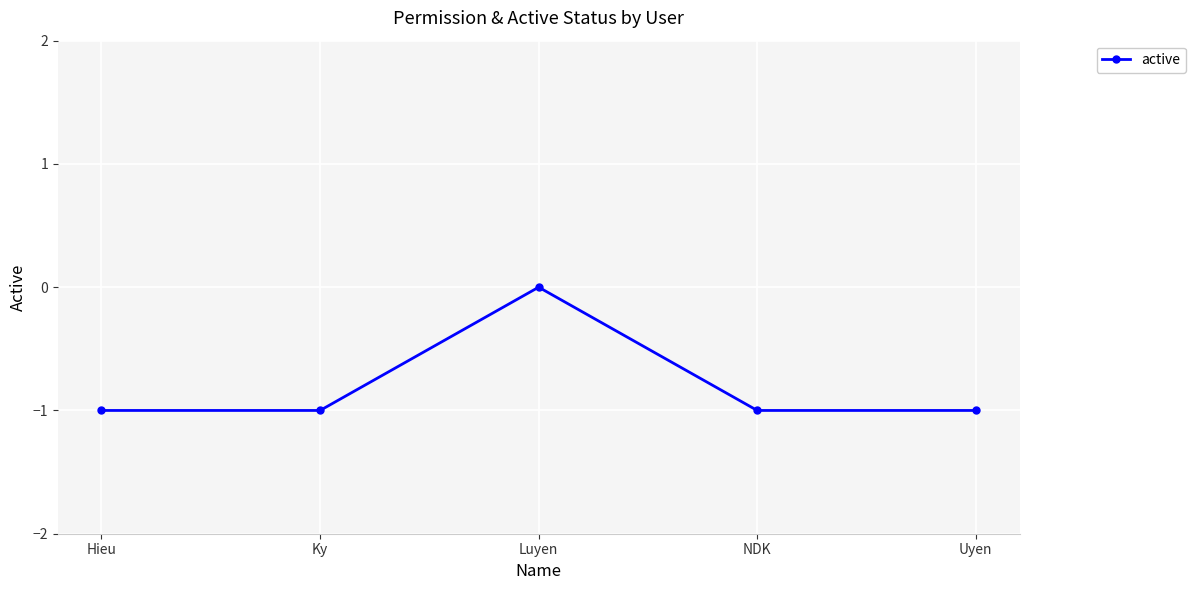

What is the minimum value shown in the chart?

-1